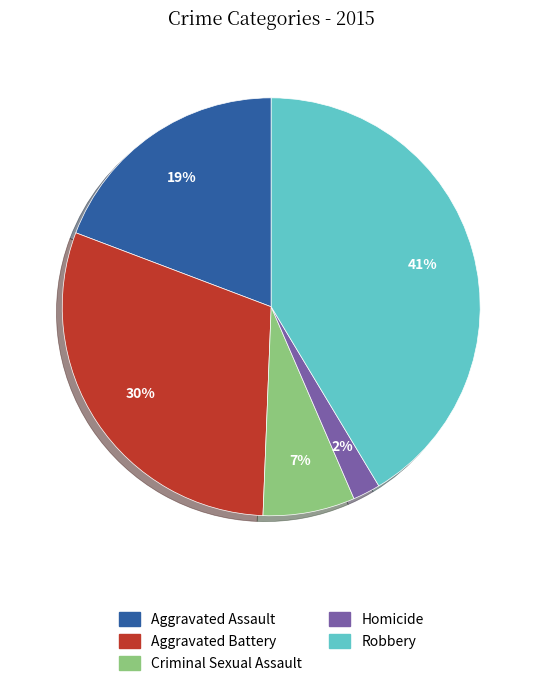

To the nearest percent, what percentage of the pie is Robbery?

41%